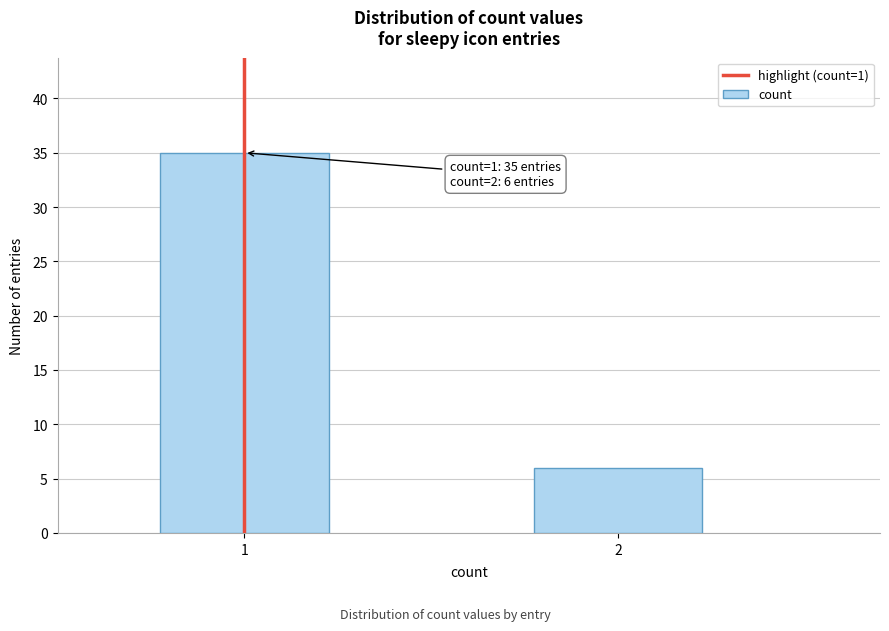

Reading left to right, transcribe all the data shown in this chart.

1=35	2=6